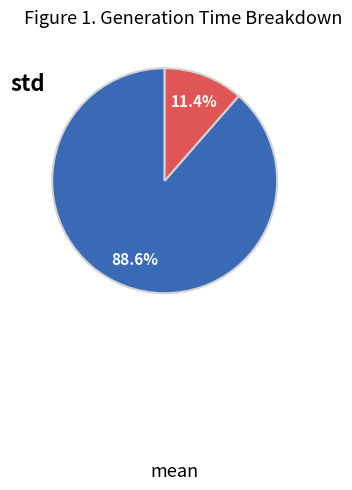

How many slices are in this pie chart?

2